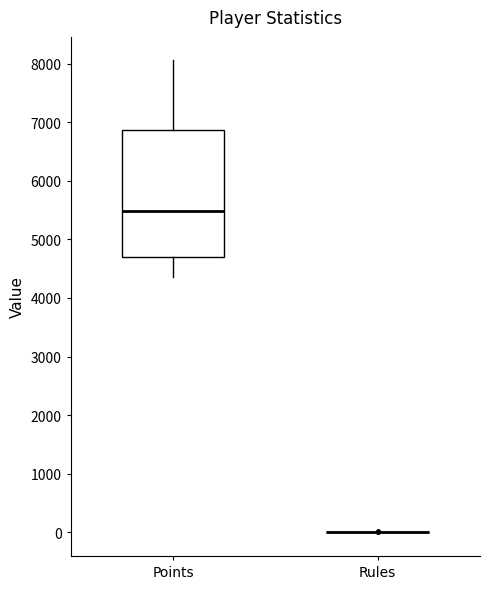

Where does the median line of the box for Points sit on the y-axis? The values are not printed on the chart, so give them approximately, as read against the axis.

5500